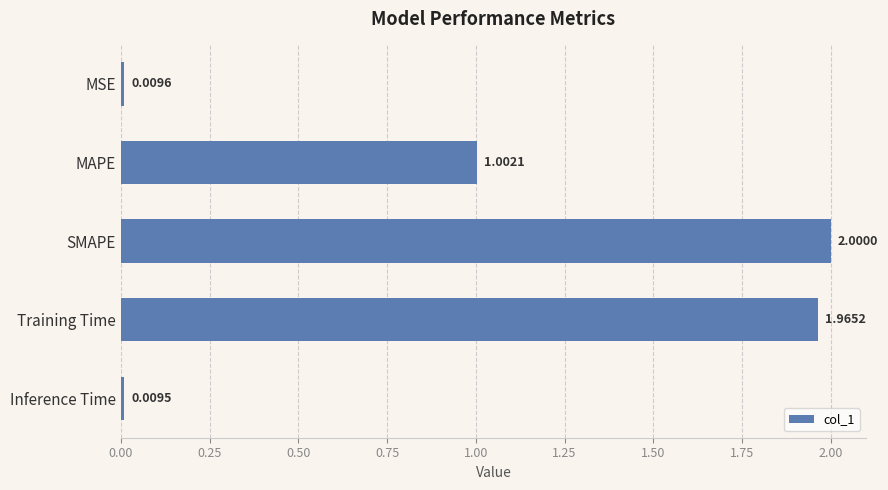

Rank the categories by value from lowest to highest.

Inference Time, MSE, MAPE, Training Time, SMAPE